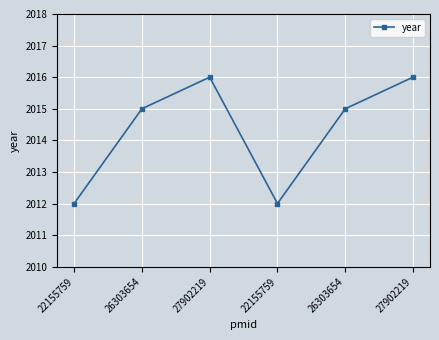

What is the difference between the values at 26303654 and 27902219?

1